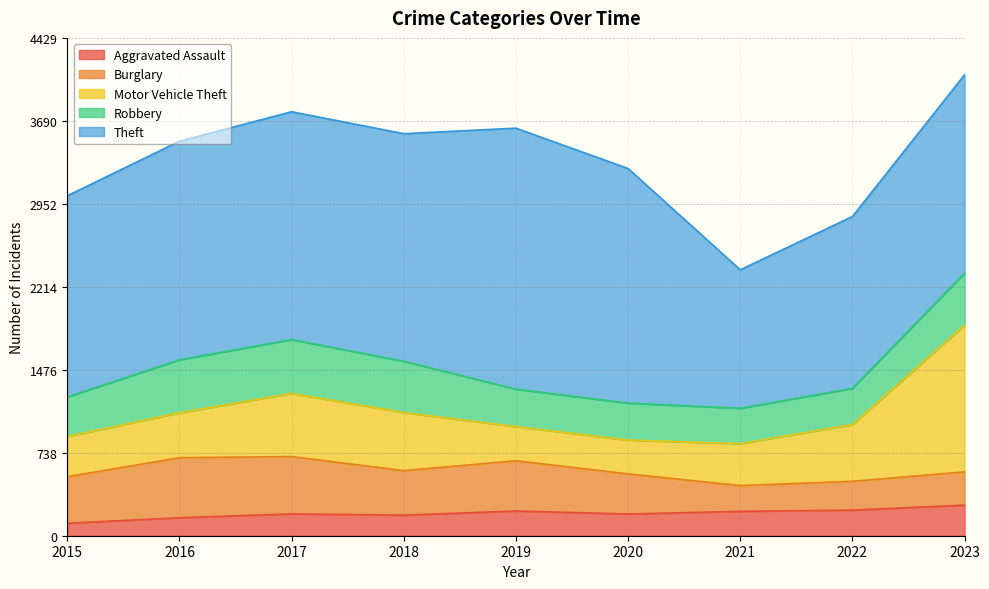

Is it true that Burglary equals 323 at 2021?

False